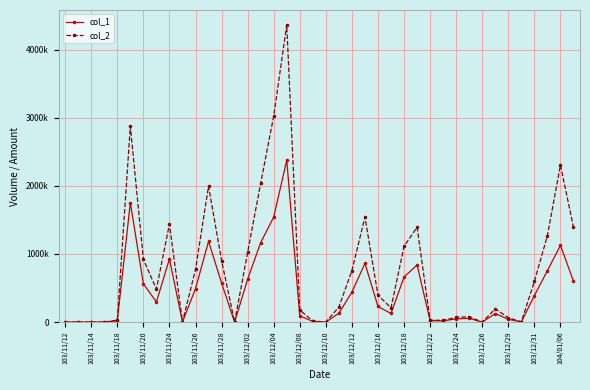

What is the highest value of the col_2 series?

4363190